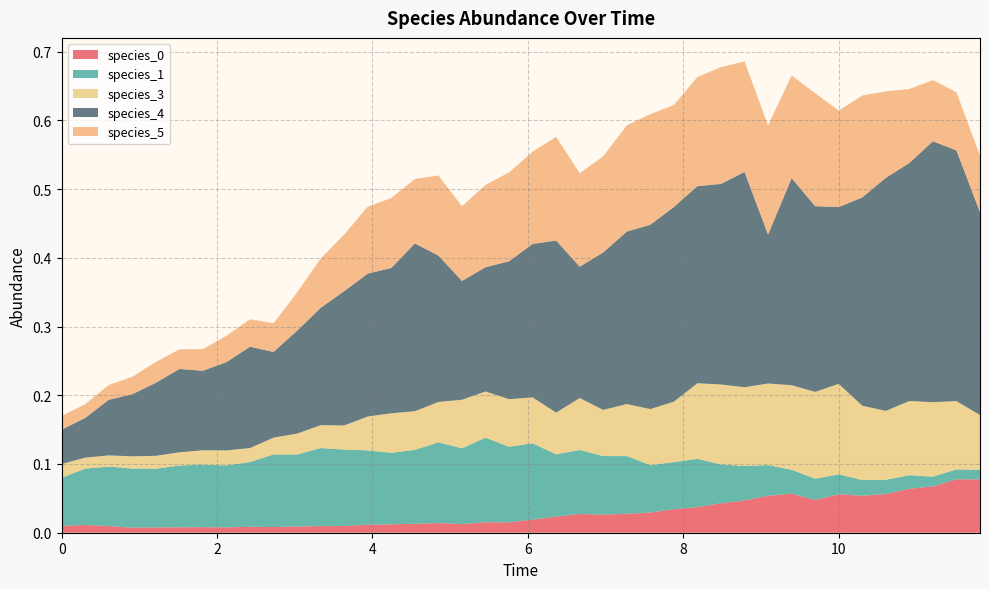

Reading left to right, what are all the values shown in this chart?

species_0: 0.0	0.0	0.0	0.0	0.0	0.0	0.0	0.0	0.0	0.0	0.0	0.0	0.0	0.0	0.0	0.0	0.0	0.0	0.0	0.0	0.0	0.0	0.0	0.0	0.0	0.0	0.0	0.0	0.0	0.0	0.1	0.1	0.0	0.1	0.1	0.1	0.1	0.1	0.1	0.1
species_1: 0.1	0.1	0.1	0.1	0.1	0.1	0.1	0.1	0.1	0.1	0.1	0.1	0.1	0.1	0.1	0.1	0.1	0.1	0.1	0.1	0.1	0.1	0.1	0.1	0.1	0.1	0.1	0.1	0.1	0.1	0.0	0.0	0.0	0.0	0.0	0.0	0.0	0.0	0.0	0.0
species_3: 0.0	0.0	0.0	0.0	0.0	0.0	0.0	0.0	0.0	0.0	0.0	0.0	0.0	0.0	0.1	0.1	0.1	0.1	0.1	0.1	0.1	0.1	0.1	0.1	0.1	0.1	0.1	0.1	0.1	0.1	0.1	0.1	0.1	0.1	0.1	0.1	0.1	0.1	0.1	0.1
species_4: 0.1	0.1	0.1	0.1	0.1	0.1	0.1	0.1	0.1	0.1	0.1	0.2	0.2	0.2	0.2	0.2	0.2	0.2	0.2	0.2	0.2	0.3	0.2	0.2	0.3	0.3	0.3	0.3	0.3	0.3	0.2	0.3	0.3	0.3	0.3	0.3	0.3	0.4	0.4	0.3
species_5: 0.0	0.0	0.0	0.0	0.0	0.0	0.0	0.0	0.0	0.0	0.1	0.1	0.1	0.1	0.1	0.1	0.1	0.1	0.1	0.1	0.1	0.2	0.1	0.1	0.2	0.2	0.1	0.2	0.2	0.2	0.2	0.1	0.2	0.1	0.1	0.1	0.1	0.1	0.1	0.1